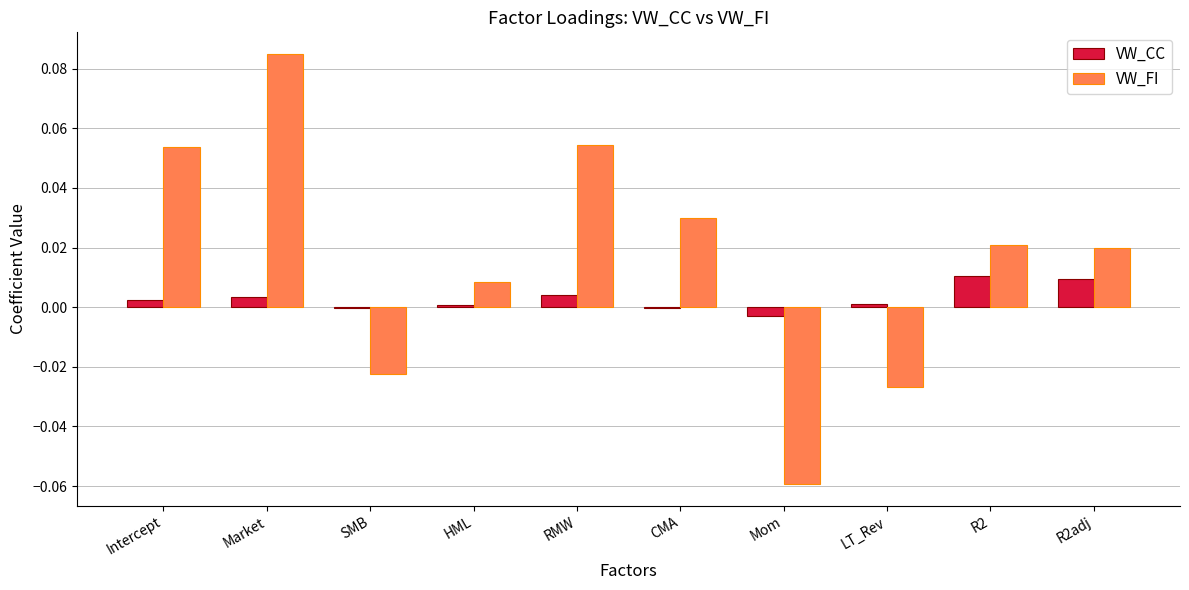

At which category is the sum across all series the highest?

Market